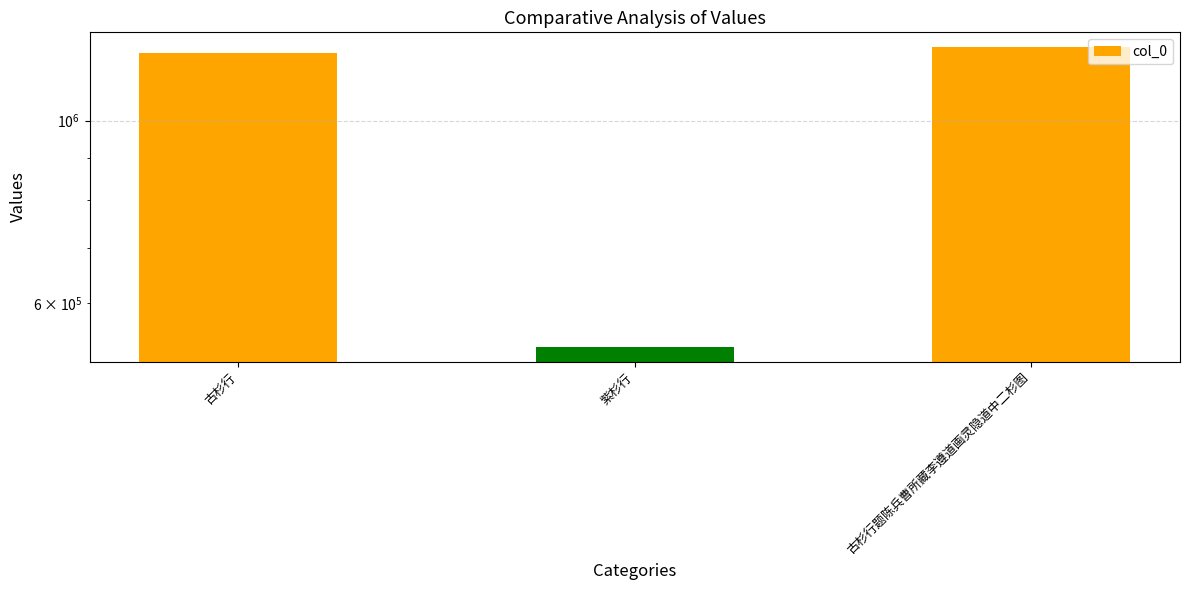

Between 紫杉行 and 古杉行, which is larger?

古杉行